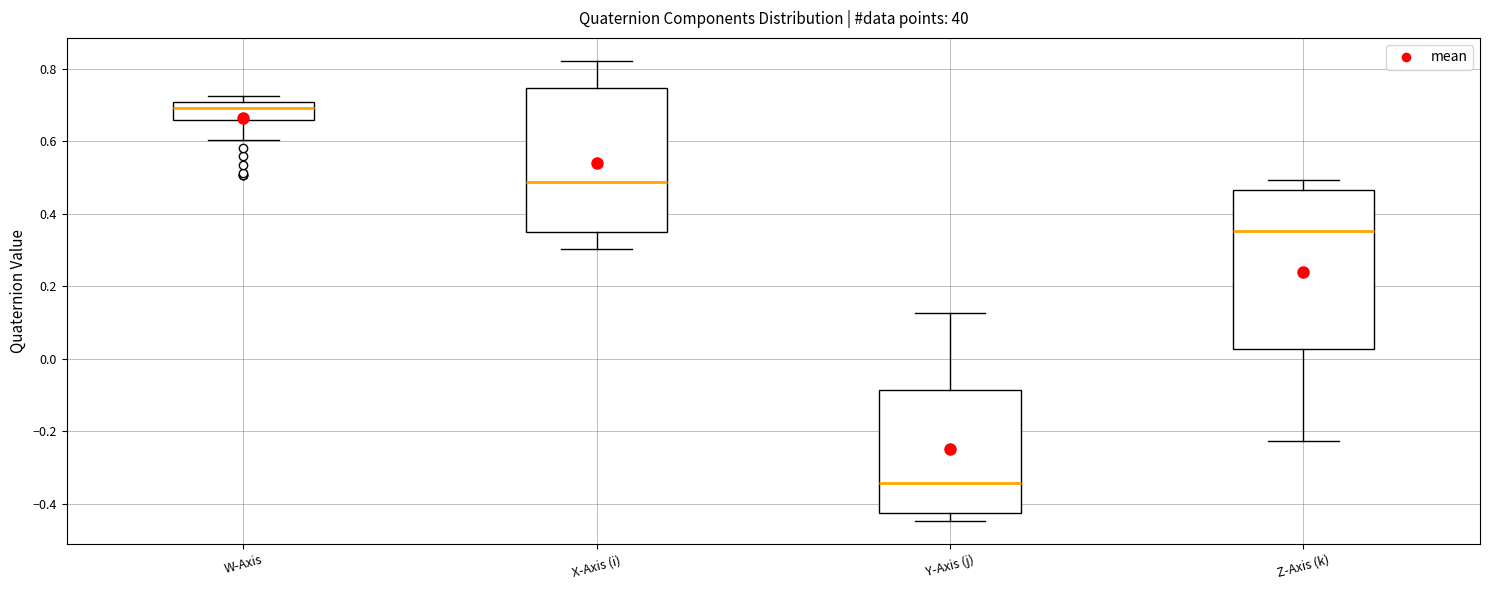

Which box is the tallest, from its lower edge to its upper edge?

Z-Axis (k)